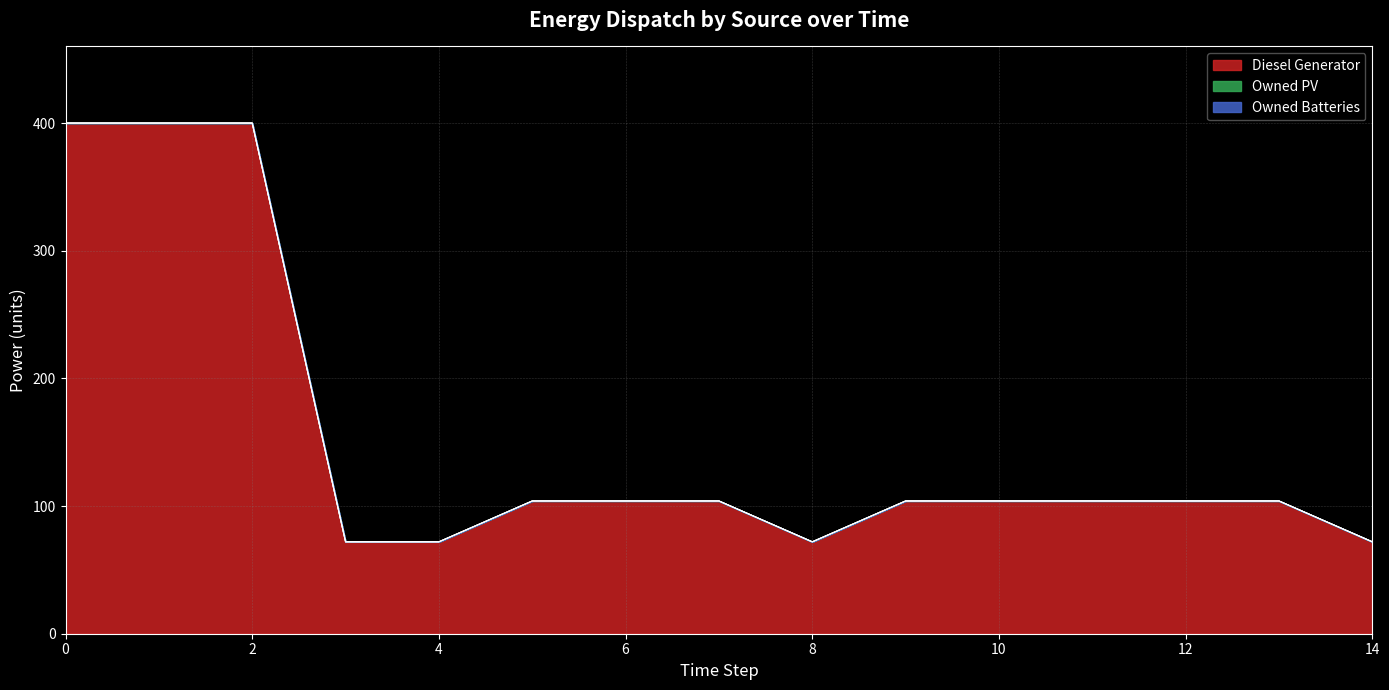

Does the chart have visible grid lines?

Yes